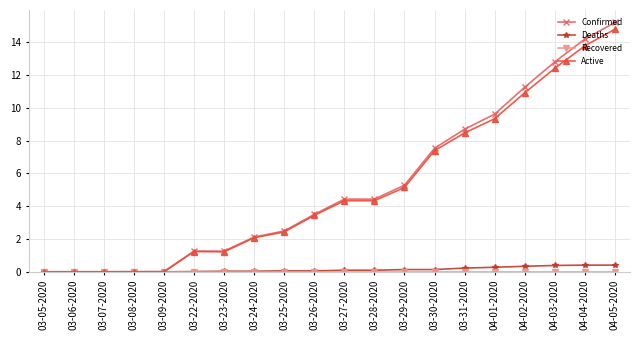

At how many categories does at least one series exceed 12?

3